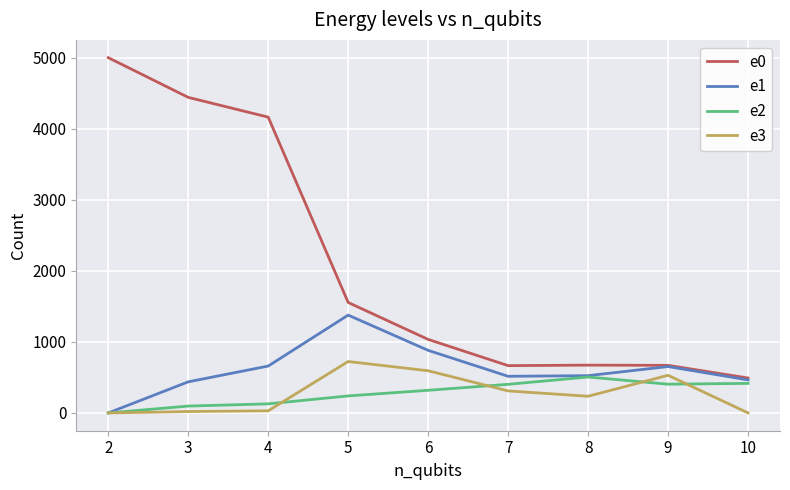

What is the difference between the e1 values at 9 and 7?

137